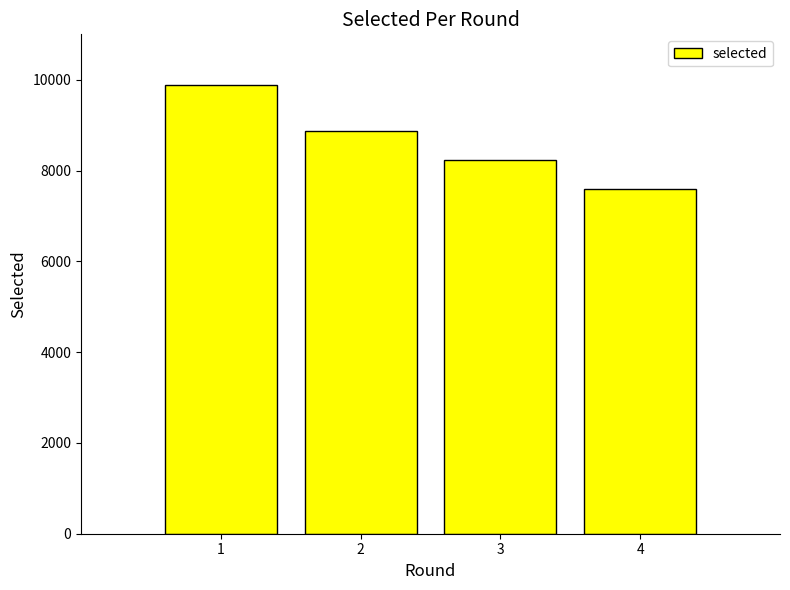

What is the greatest value displayed?

9875